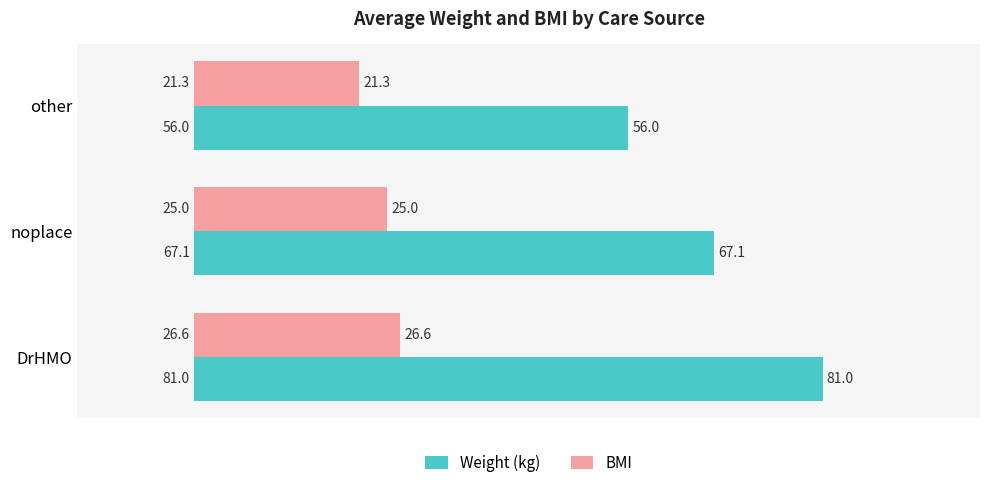

What is the sum of the BMI values at noplace and other?

46.3